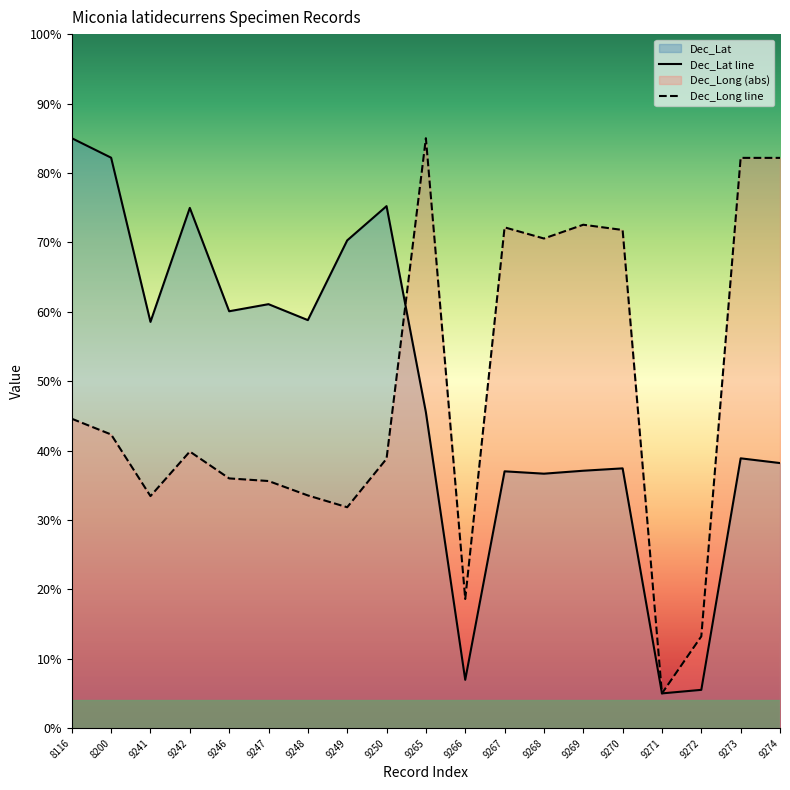

True or false: Dec_Lat has a value of 84.8 at 9241.

False